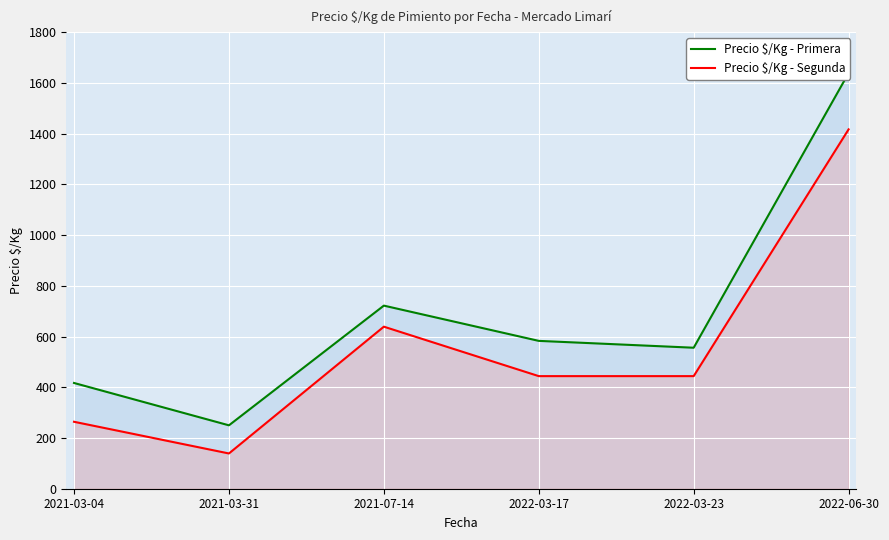

At 2021-03-31, list the series in order from smallest to largest.

Precio $/Kg - Segunda, Precio $/Kg - Primera